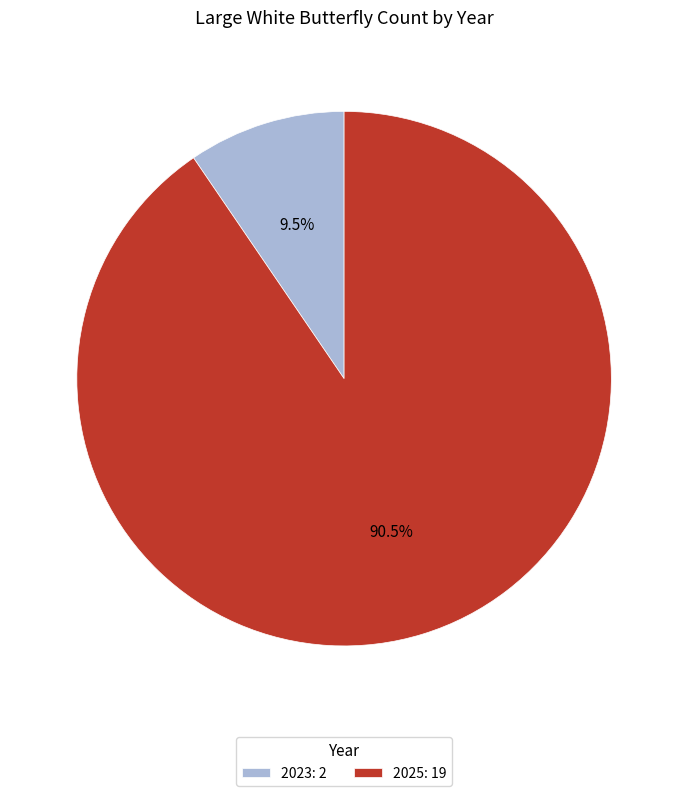

What is the smallest slice in the pie chart?

2023